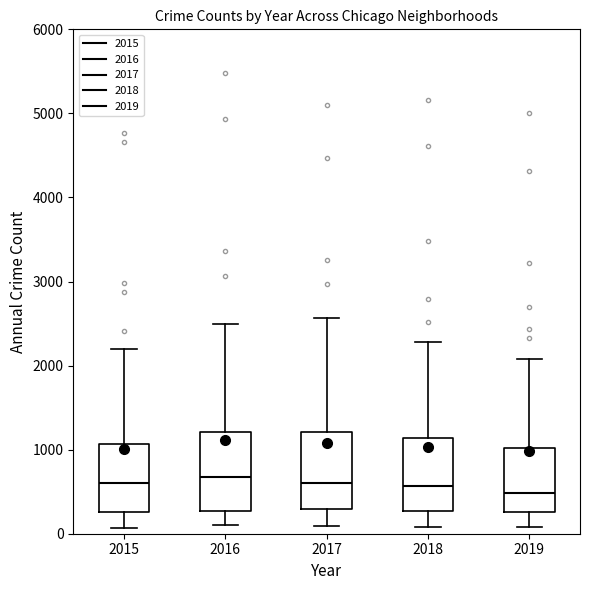

Where does the upper whisker of the box at x = 2017 end on the y-axis? The values are not printed on the chart, so give them approximately, as read against the axis.

2600